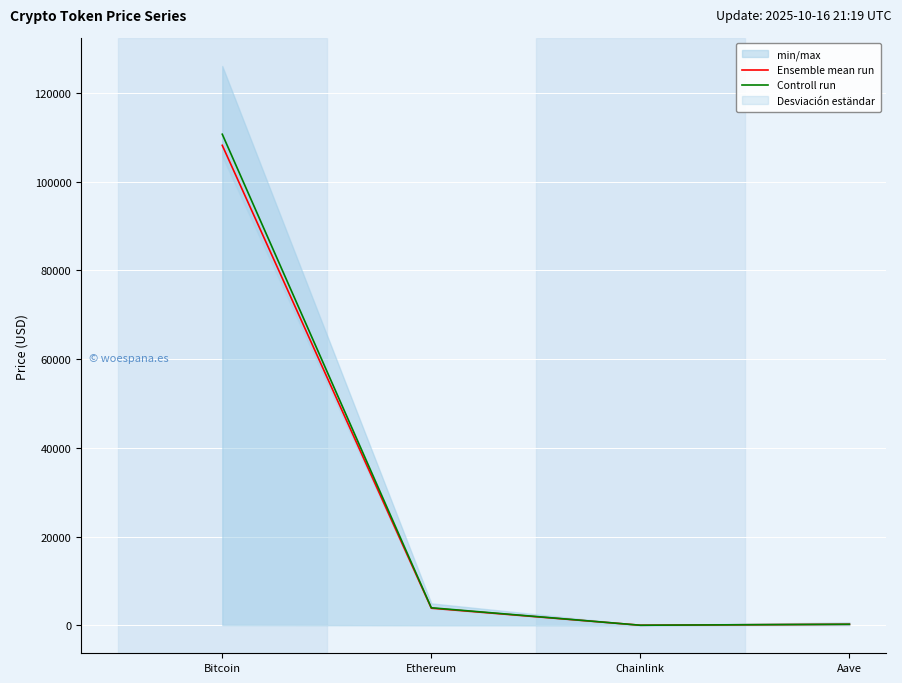

What is the spread (max minus min) of values at Chainlink?

0.7